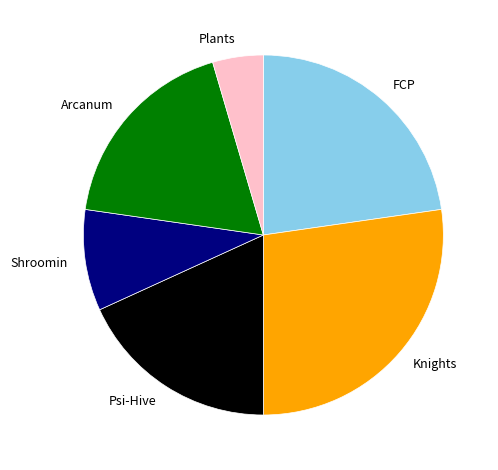

Is the sum of Shroomin and Arcanum greater than half?

No